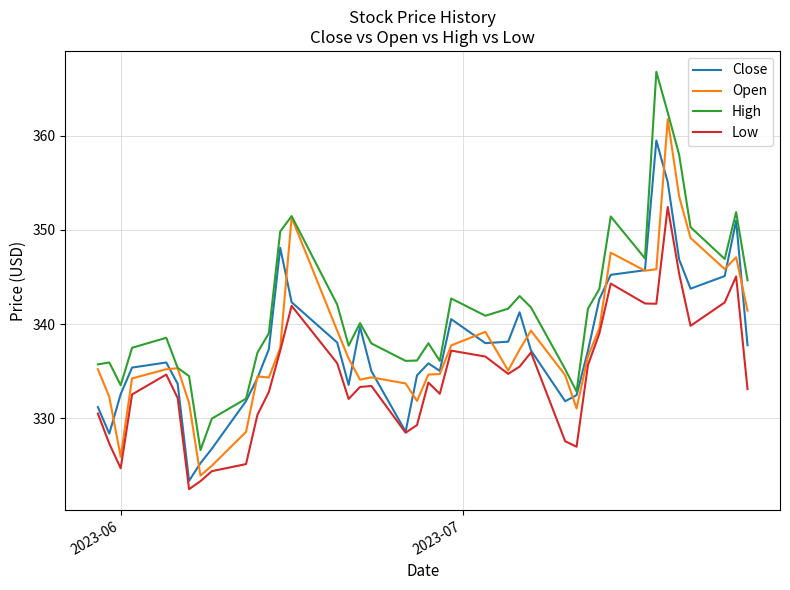

How many categories are shown in the chart?

40